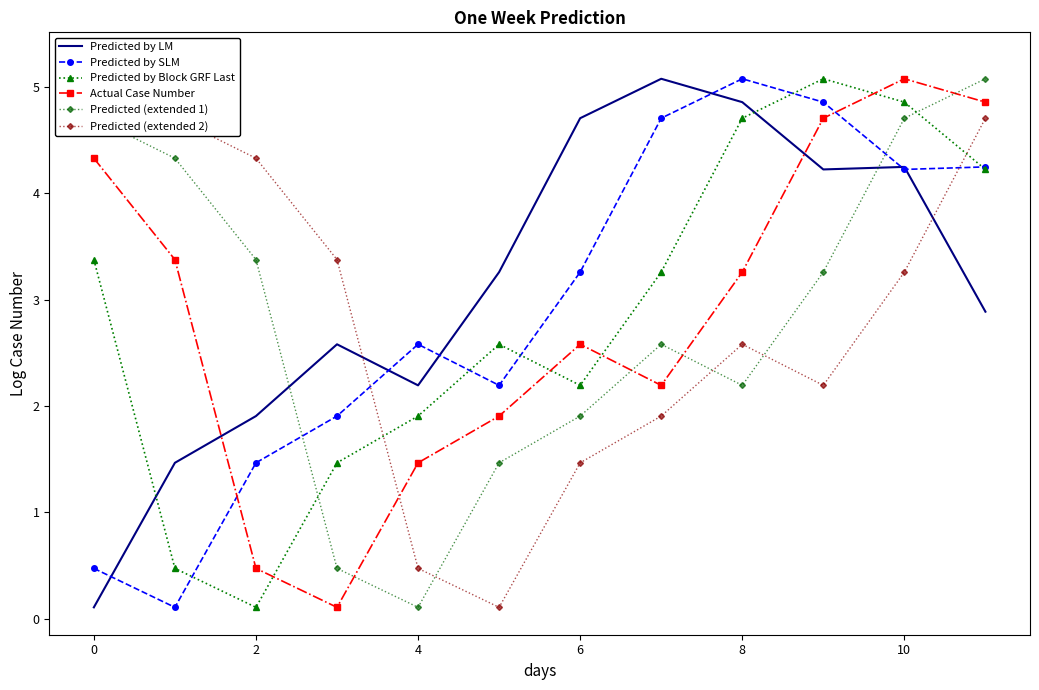

Which category has the highest value in the Actual Case Number series?

10